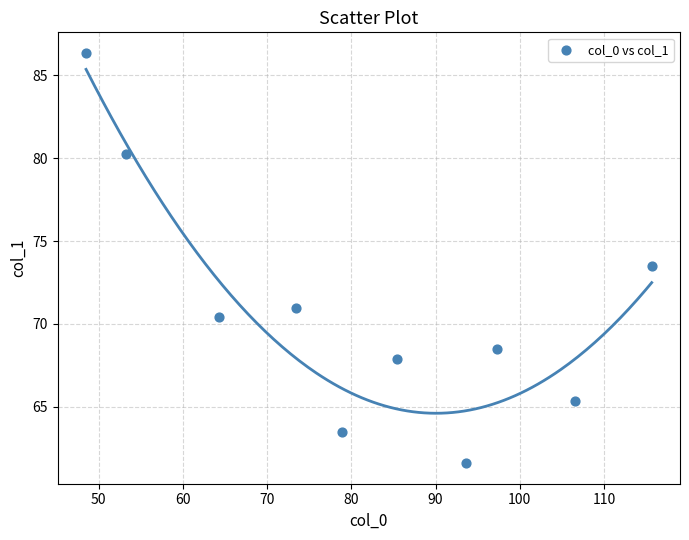

What Y value in the scatter plot is closest to 73?

73.5